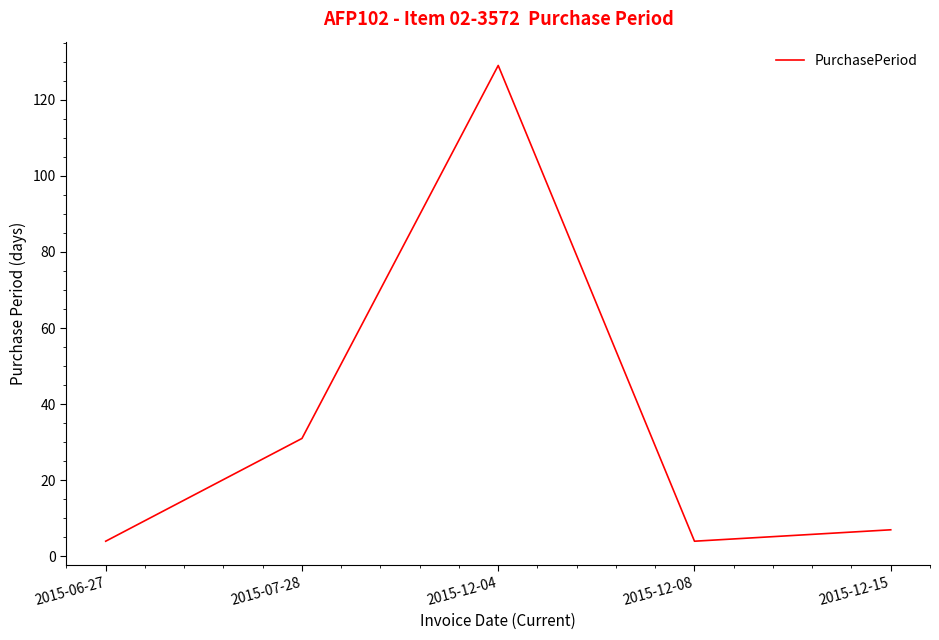

How many categories are shown in the chart?

5